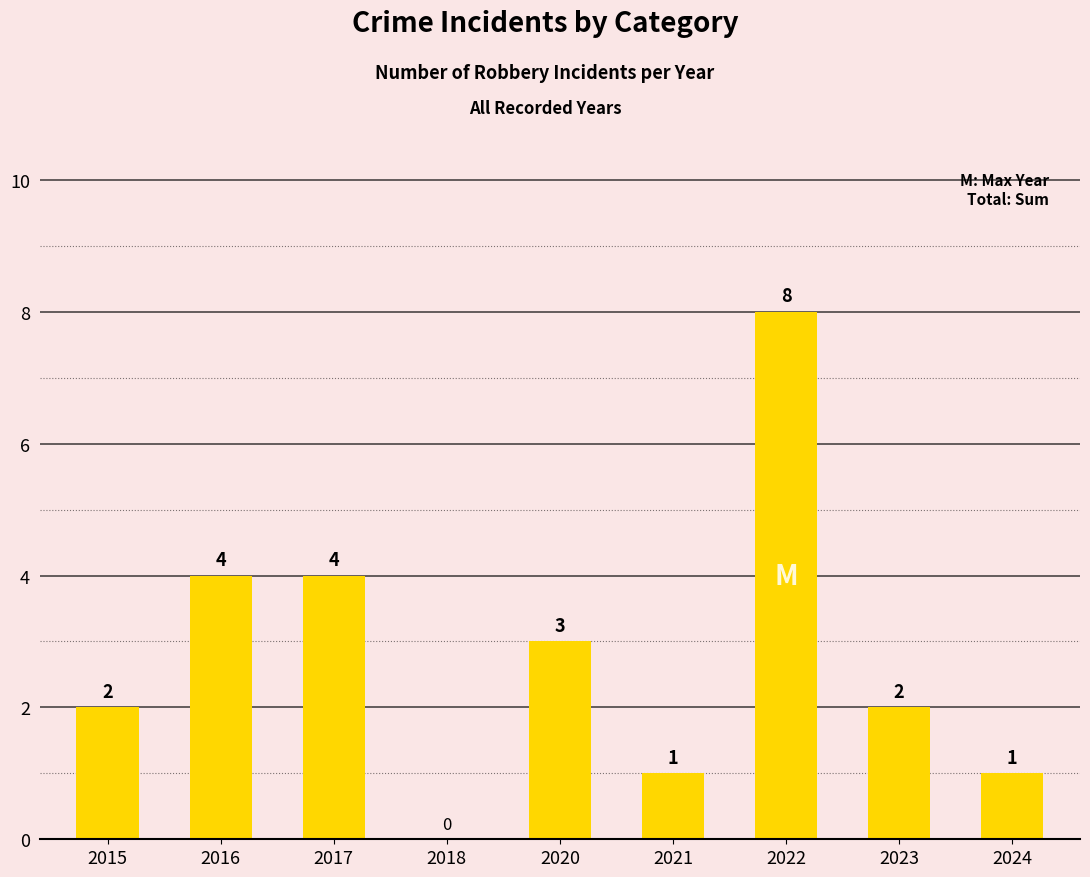

What is the difference between the values at 2015 and 2021?

1